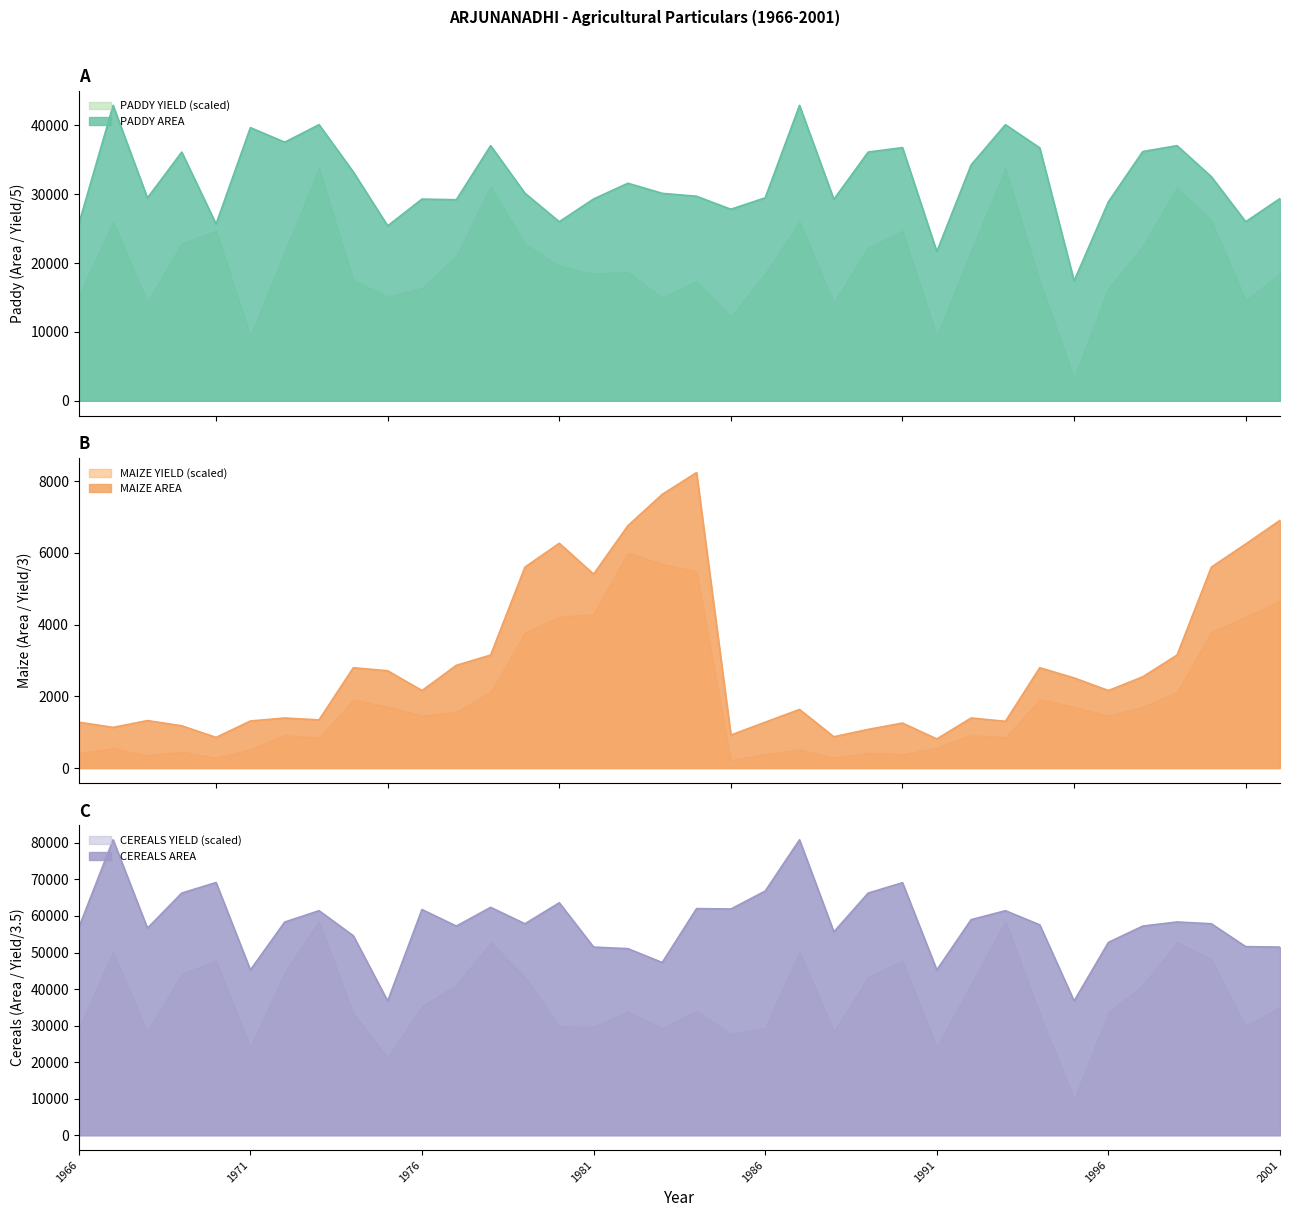

True or false: CEREALS AREA has more than 2 interior local peaks.

True